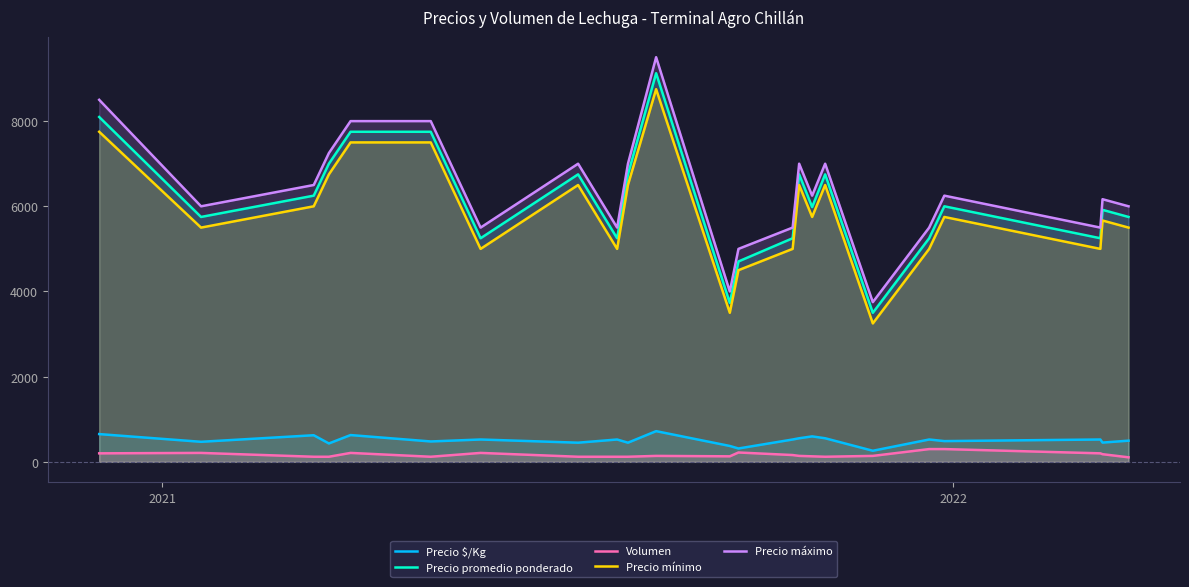

What is the spread (max minus min) of values at 20?

5300.0